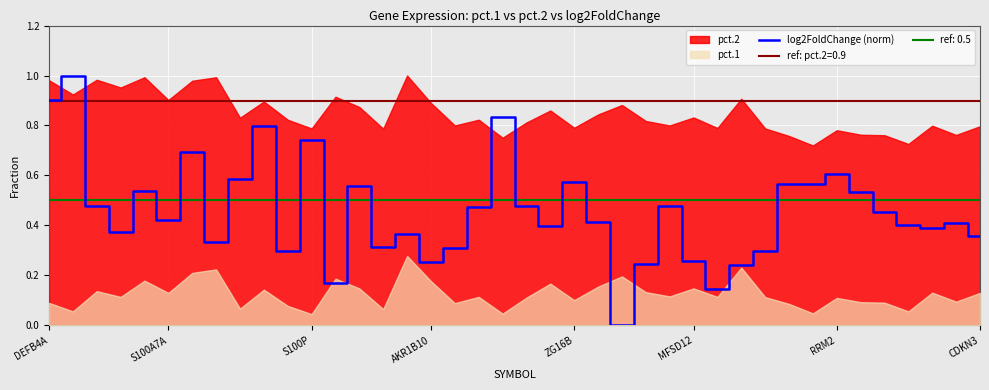

The value of ref: 0.5 at DEFB4A is 0.5. True or false?

True